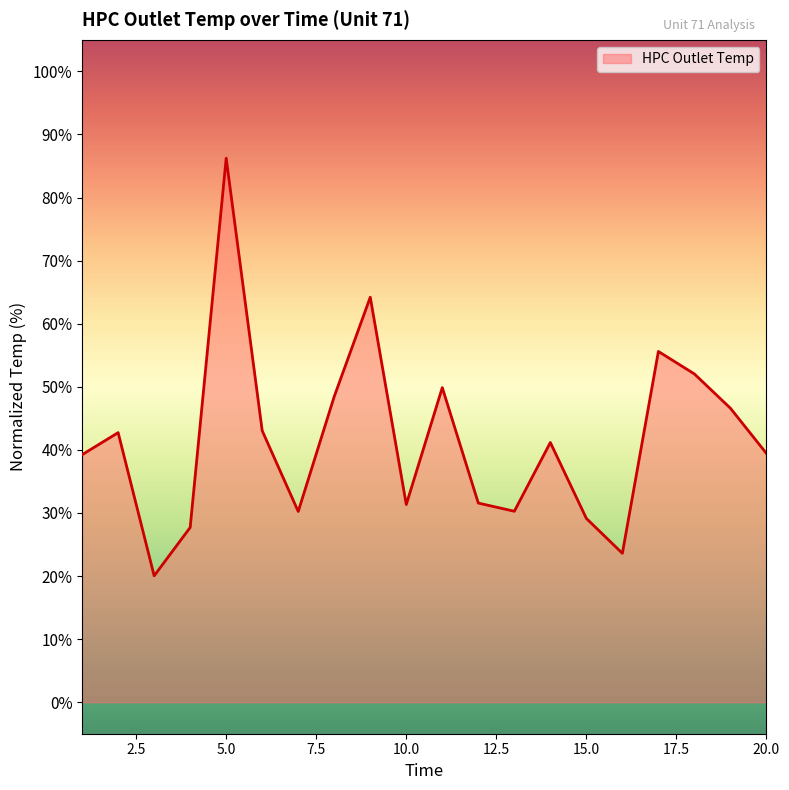

What is the difference between the maximum and minimum values?

66.2